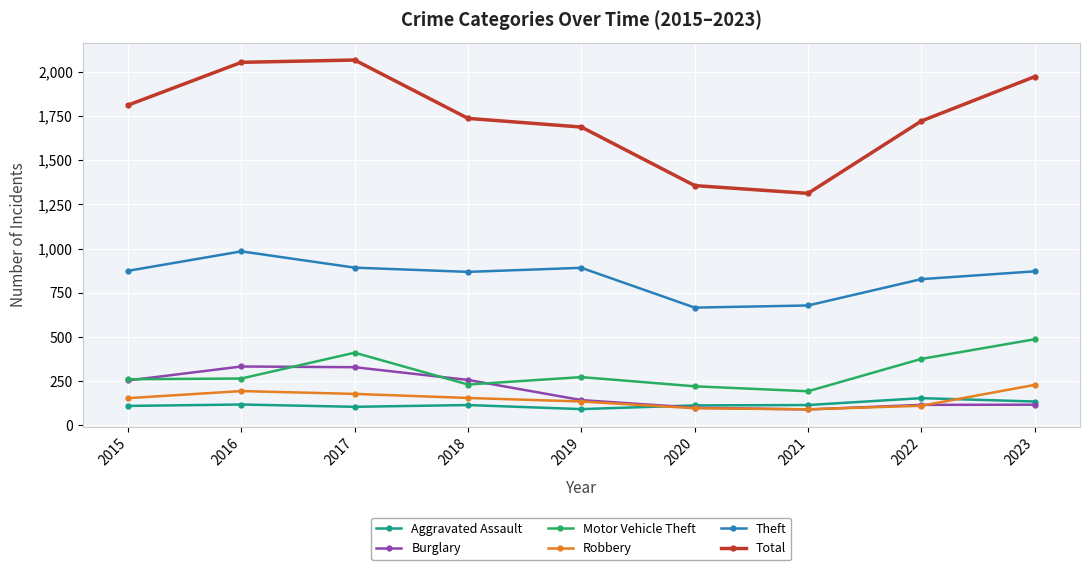

What is the total value across all series at 2018?

3362